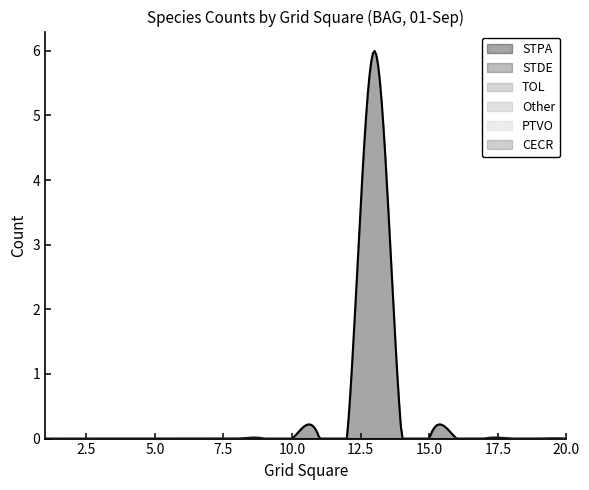

Which has a higher value, 1 or 12?

1